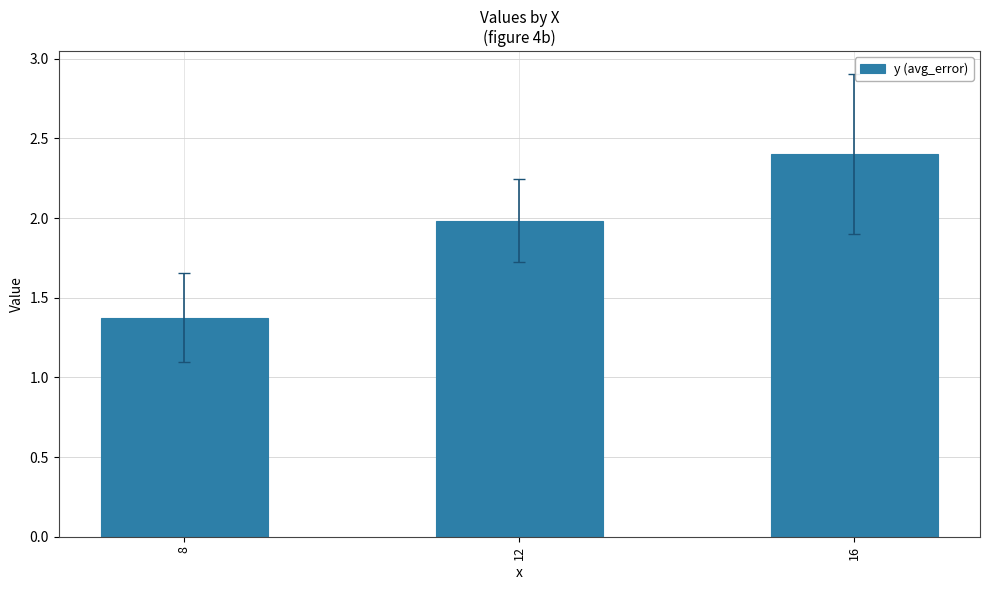

What is the average value?

1.9